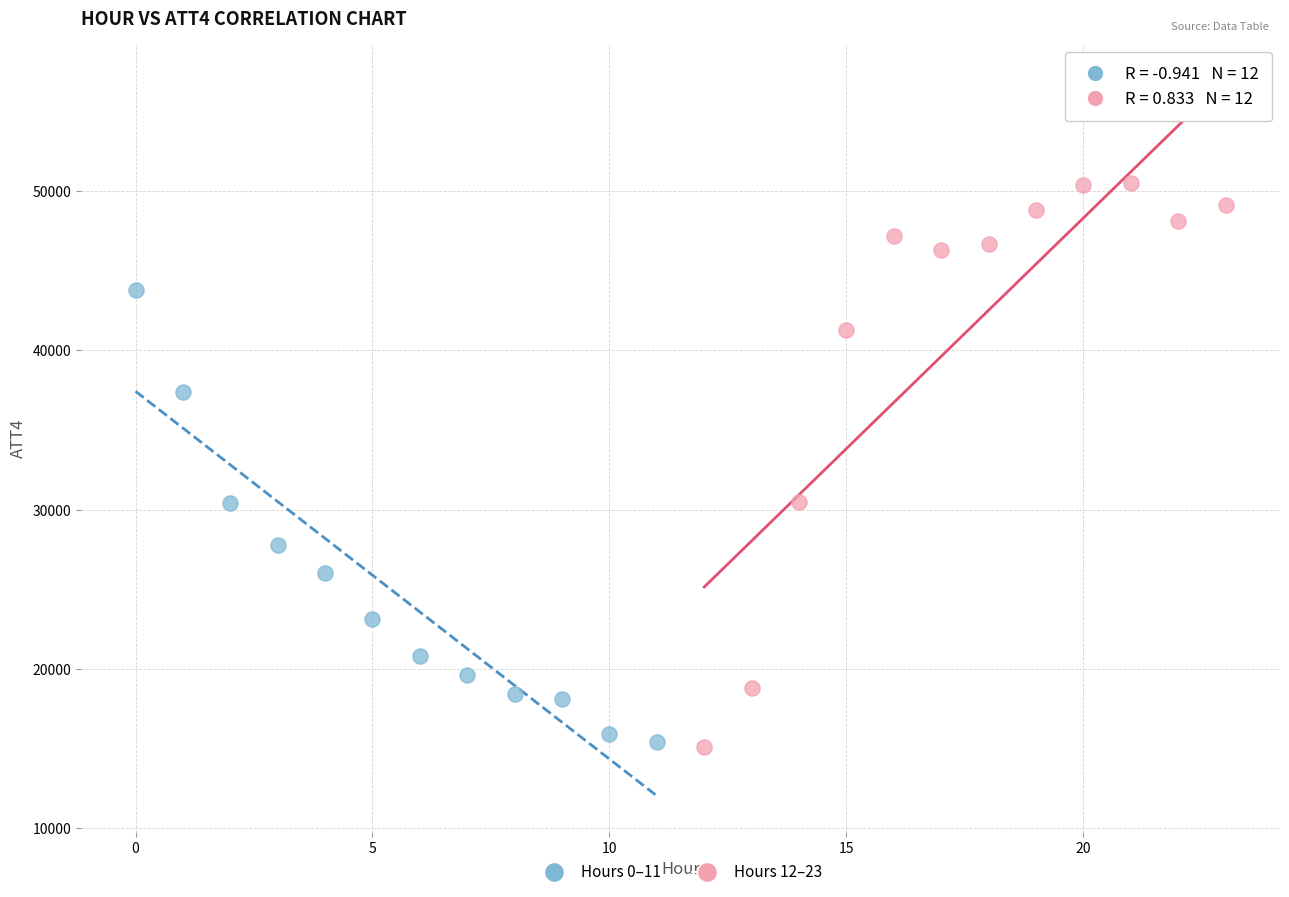

Which series has the widest spread of Y values?

Hours 12–23